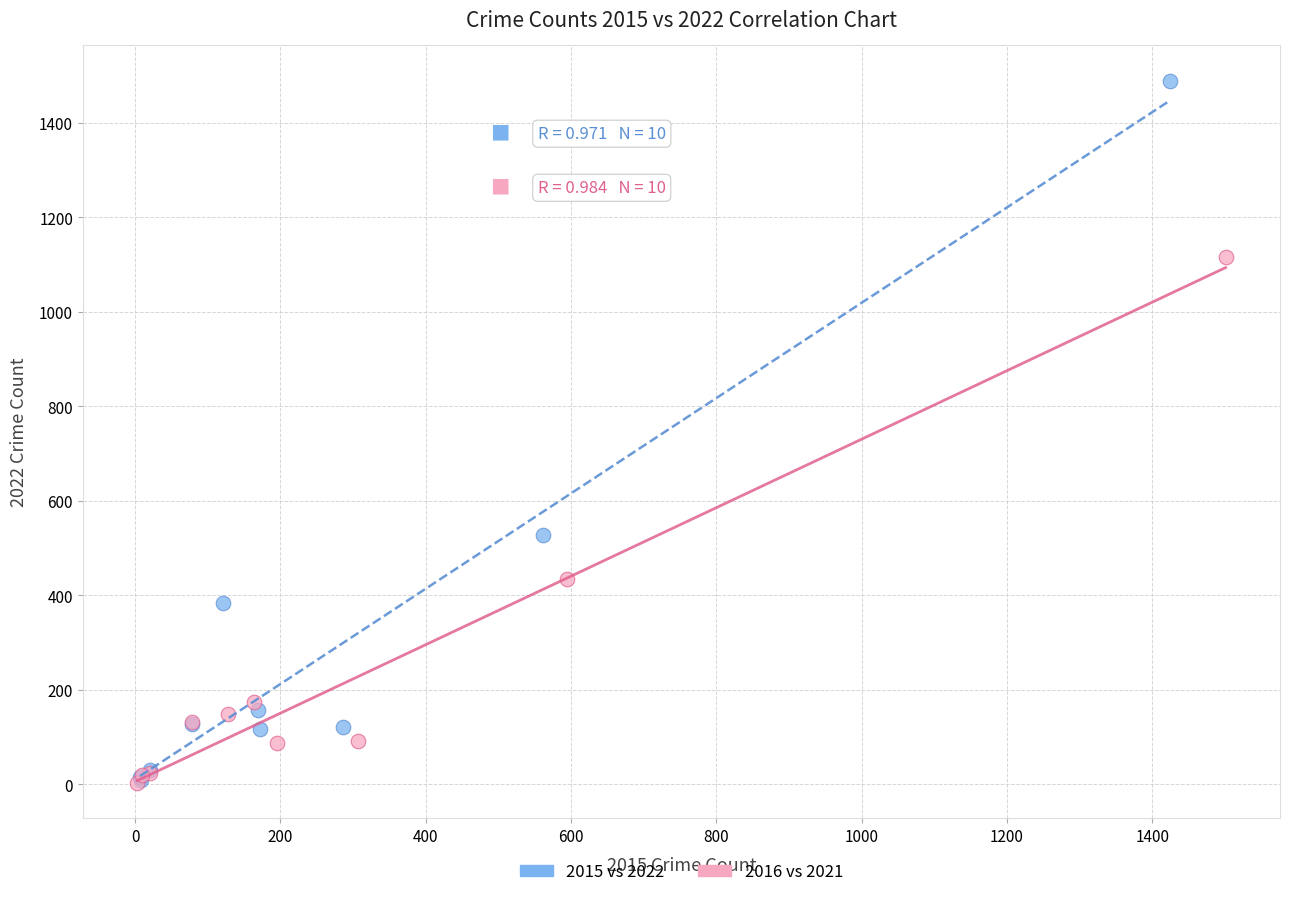

Which series contains the highest Y value?

2015 vs 2022